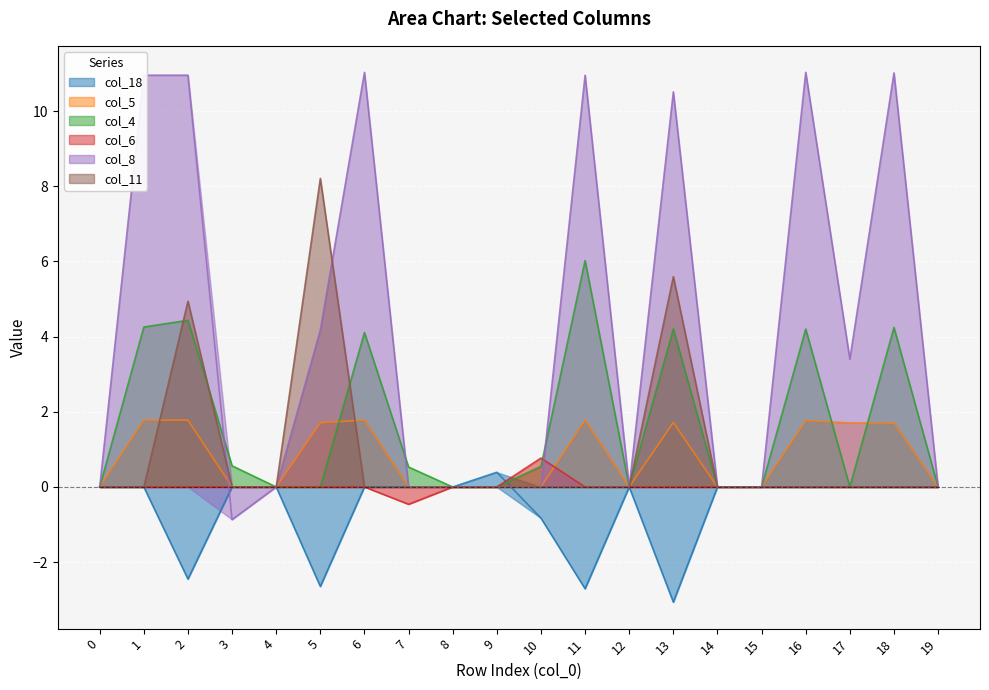

At which category does col_5 reach its first local peak?

6